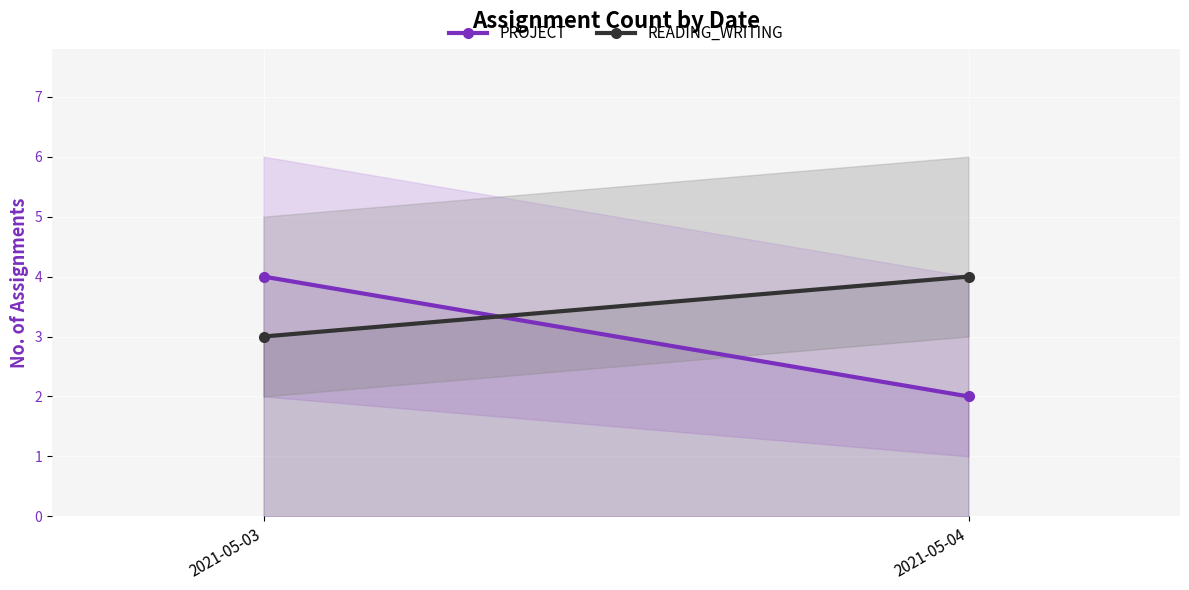

How many data points in PROJECT are less than 4?

1